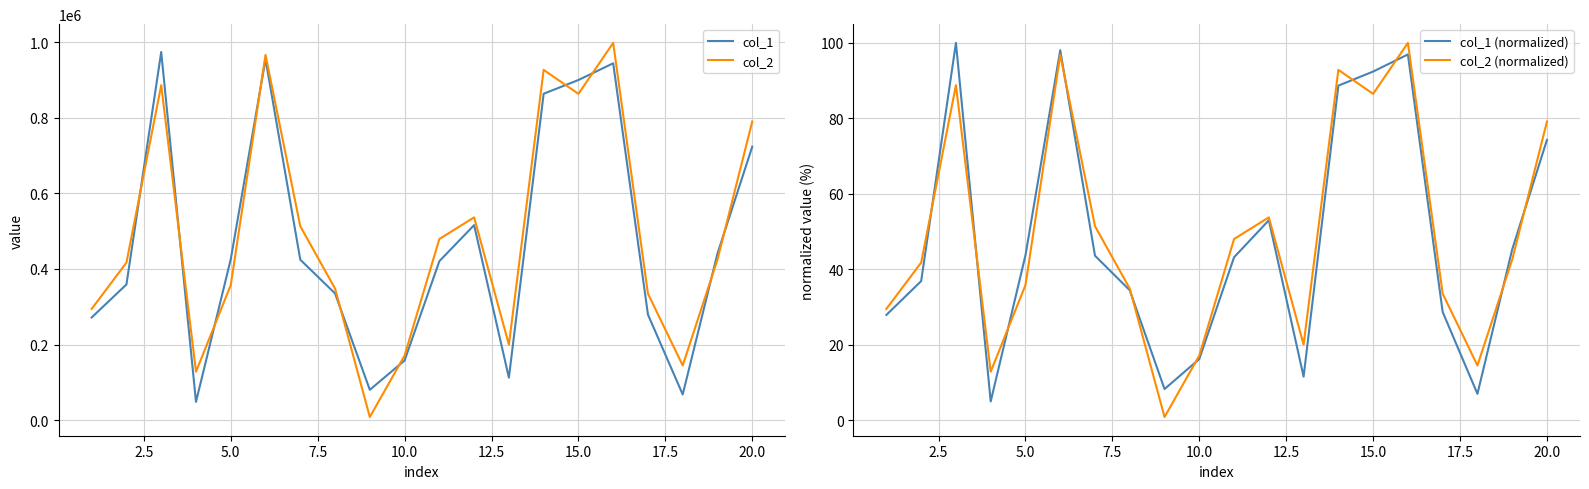

What is the difference between the second highest and minimum values in the col_1 series?

907300